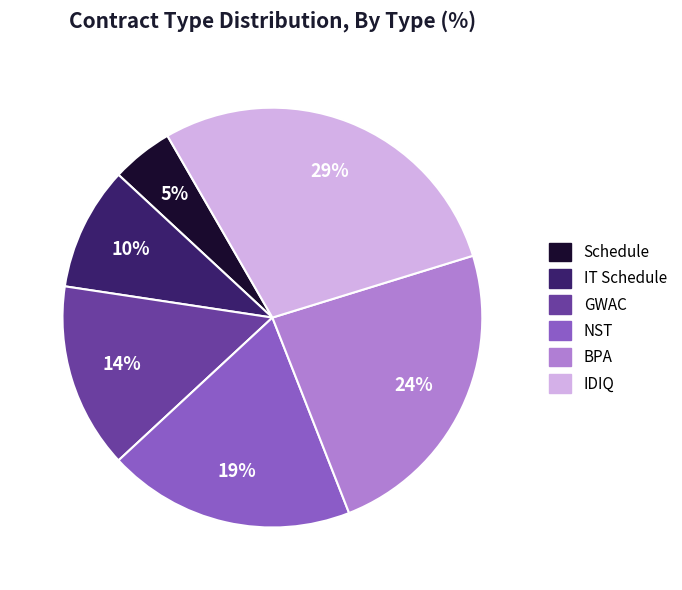

Is the sum of BPA and GWAC greater than half?

No